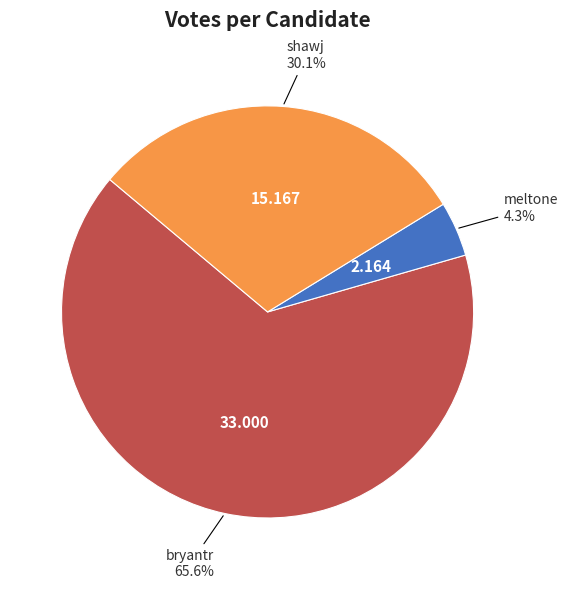

Does any single category account for the majority?

Yes